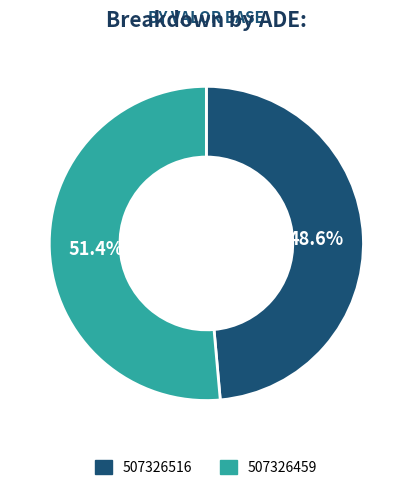

Rank the categories by value from highest to lowest.

507326459, 507326516